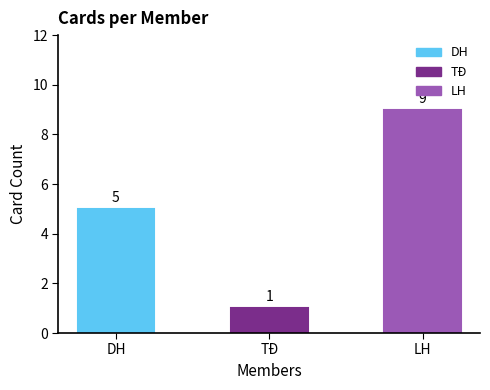

At which label is the value closest to 5?

DH